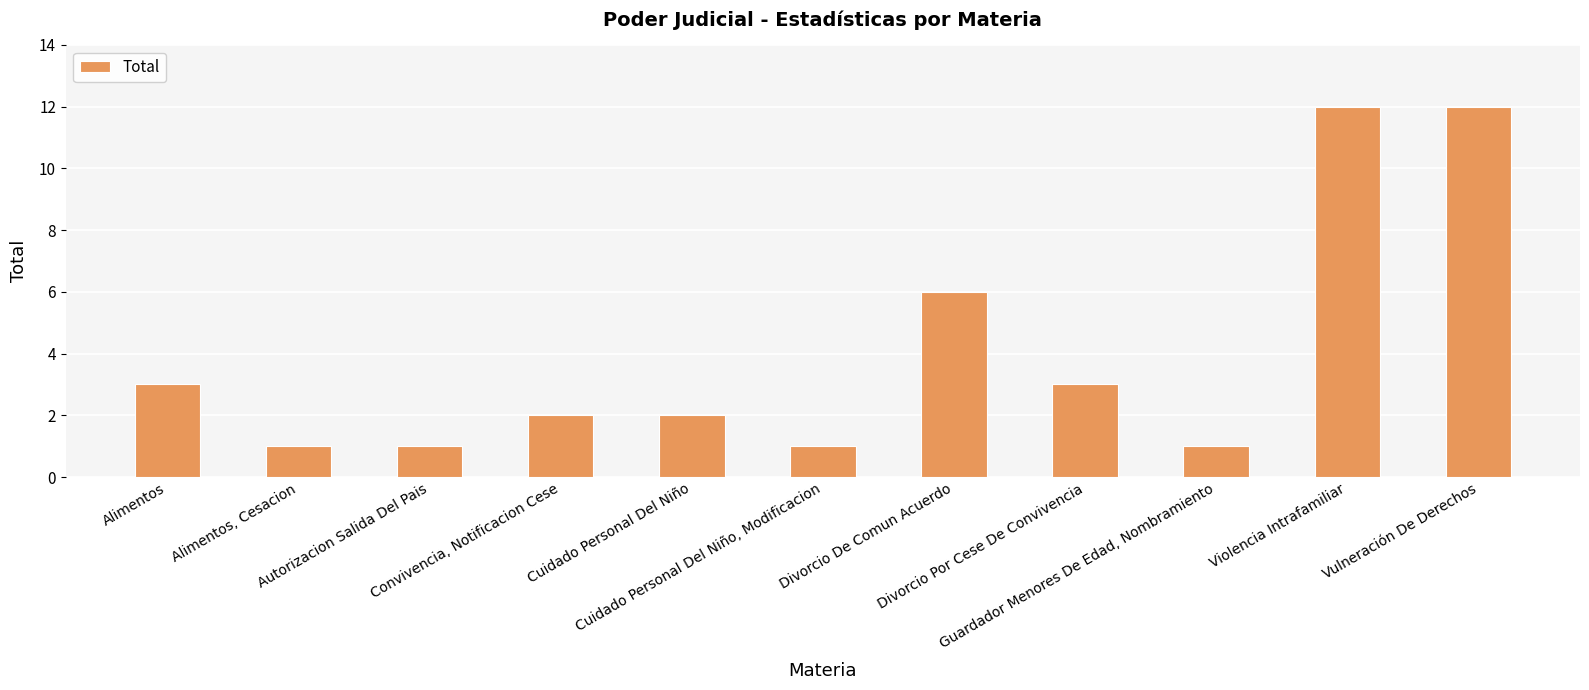

Count the number of data series in this chart.

1